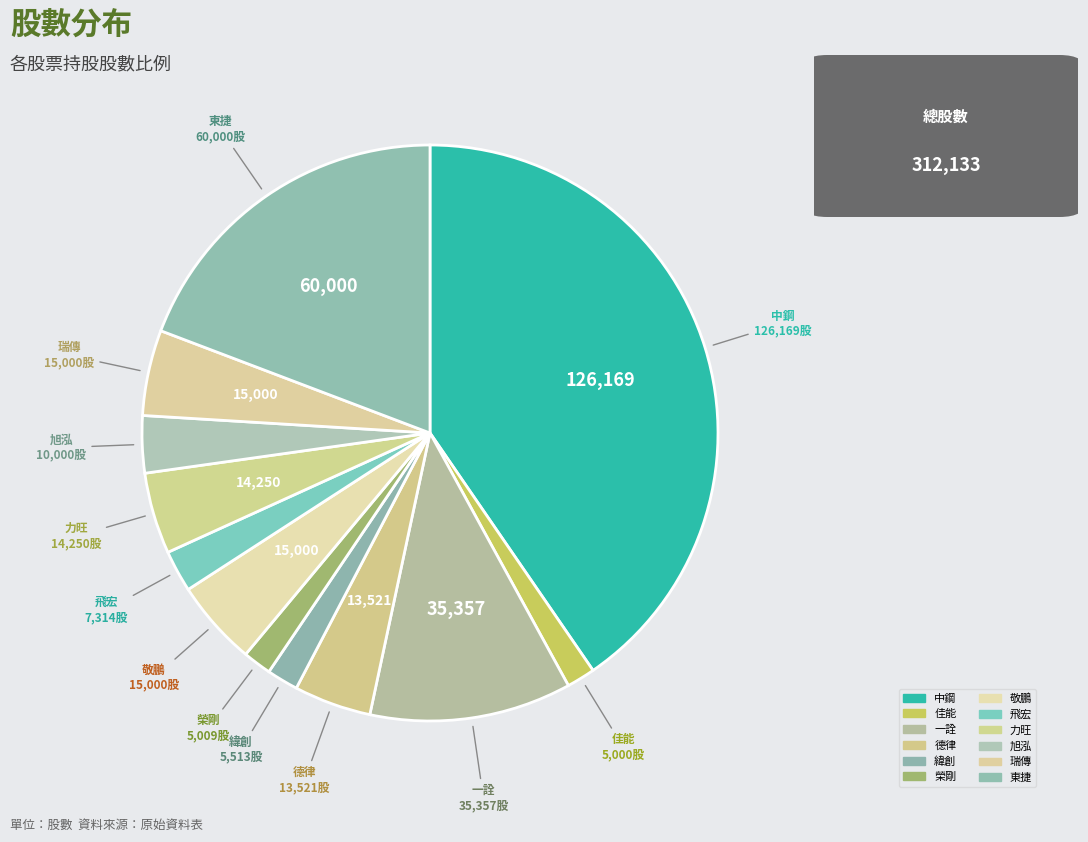

True or false: 中鋼 accounts for 52% of the total.

False